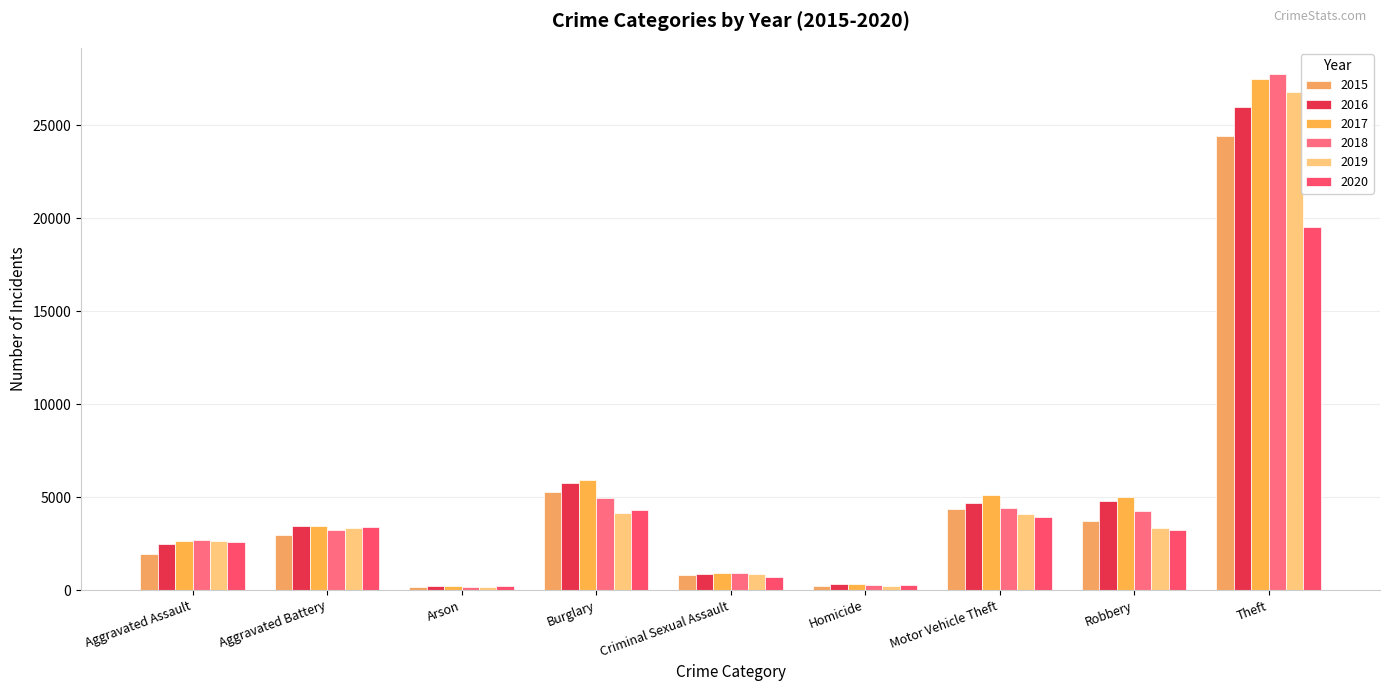

What is the sum of the 2017 values at Motor Vehicle Theft and Arson?

5325